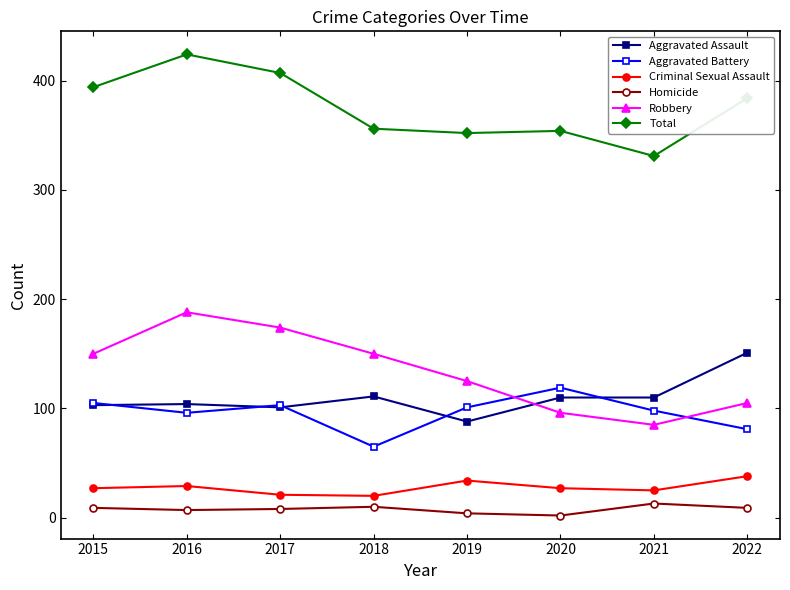

True or false: Criminal Sexual Assault and Aggravated Battery intersect in this chart.

False